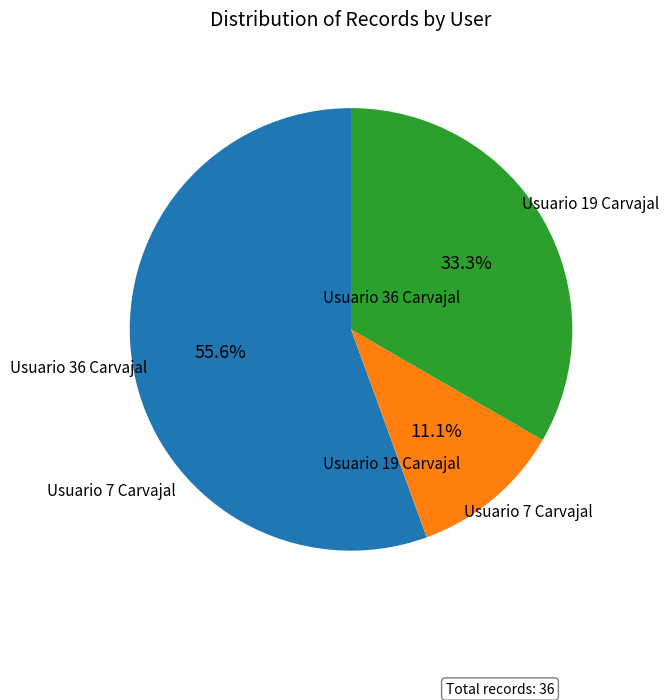

Is there a majority slice in this chart?

Yes